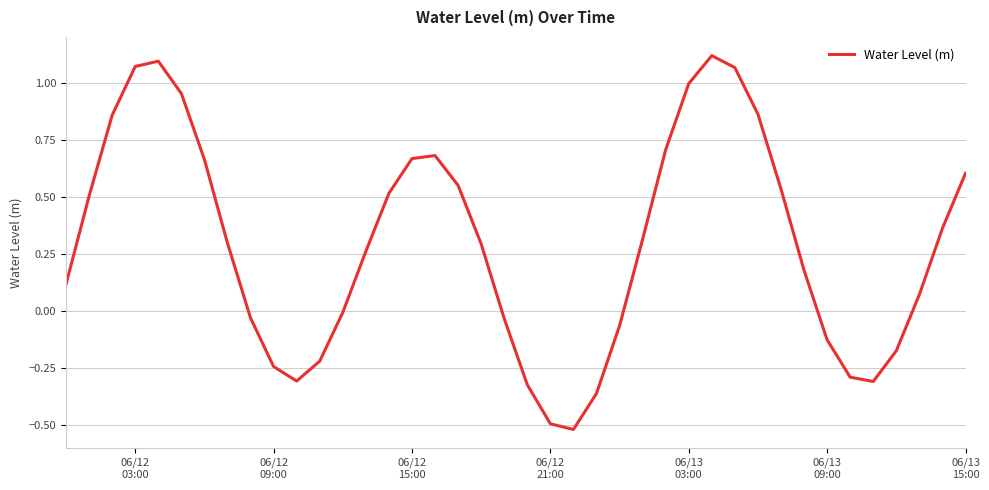

Does the chart have visible grid lines?

Yes